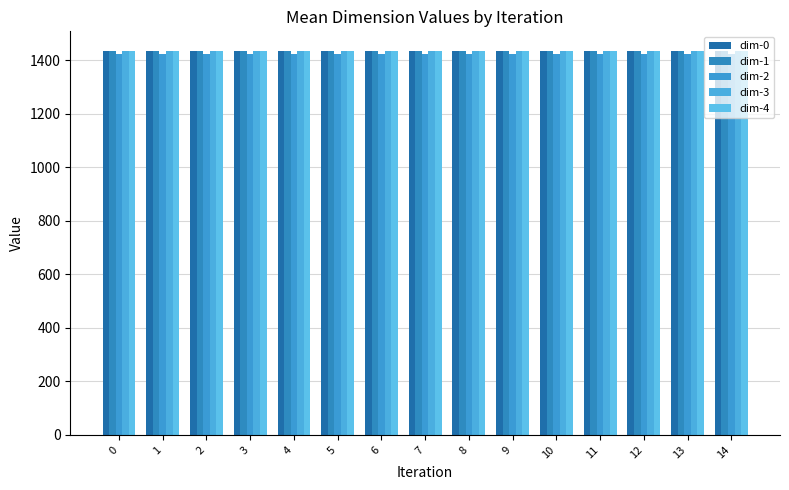

The dim-2 series shows 1423.9 at 10. True or false?

True